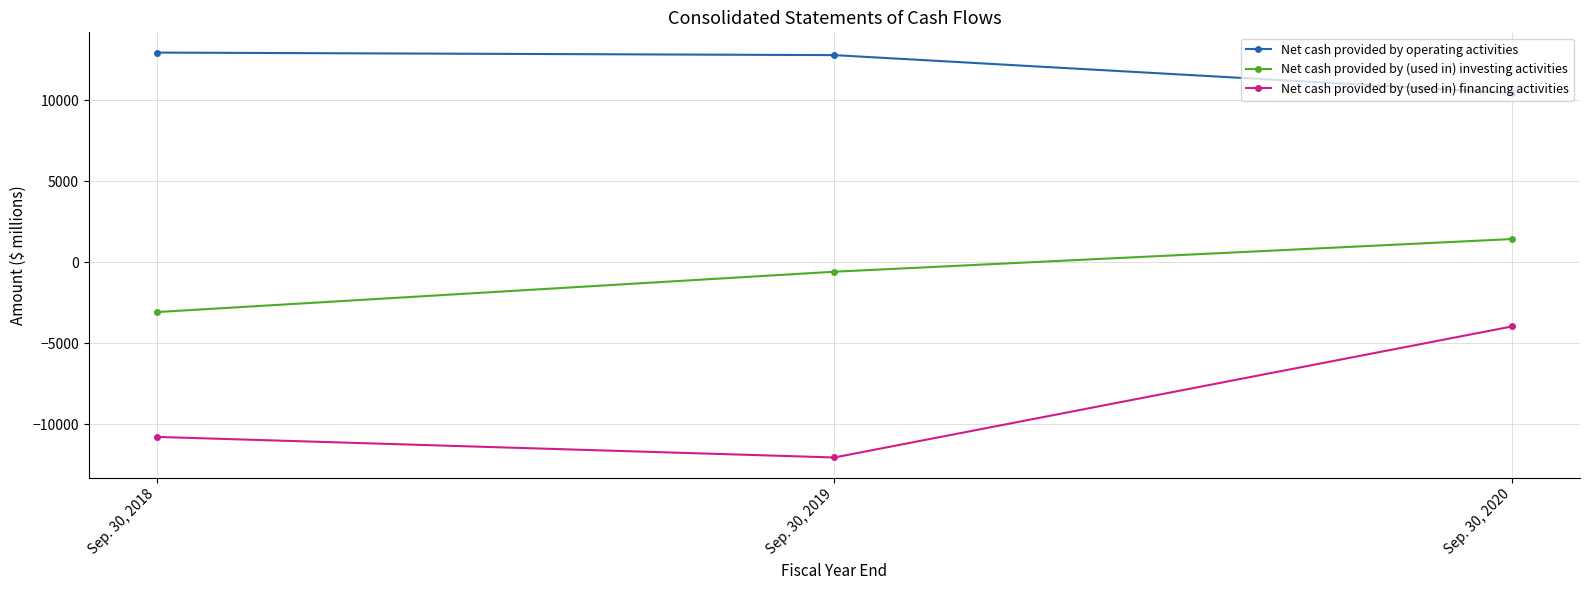

What is the value of the Net cash provided by operating activities point at the 3rd from the left?

10440